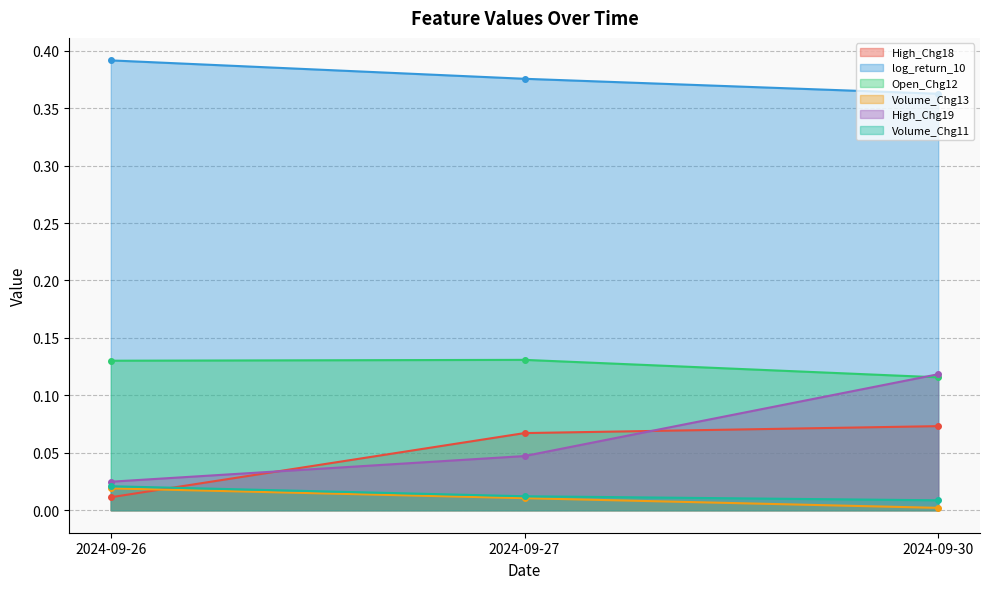

What is the total value across all series at 2024-09-27?

0.6